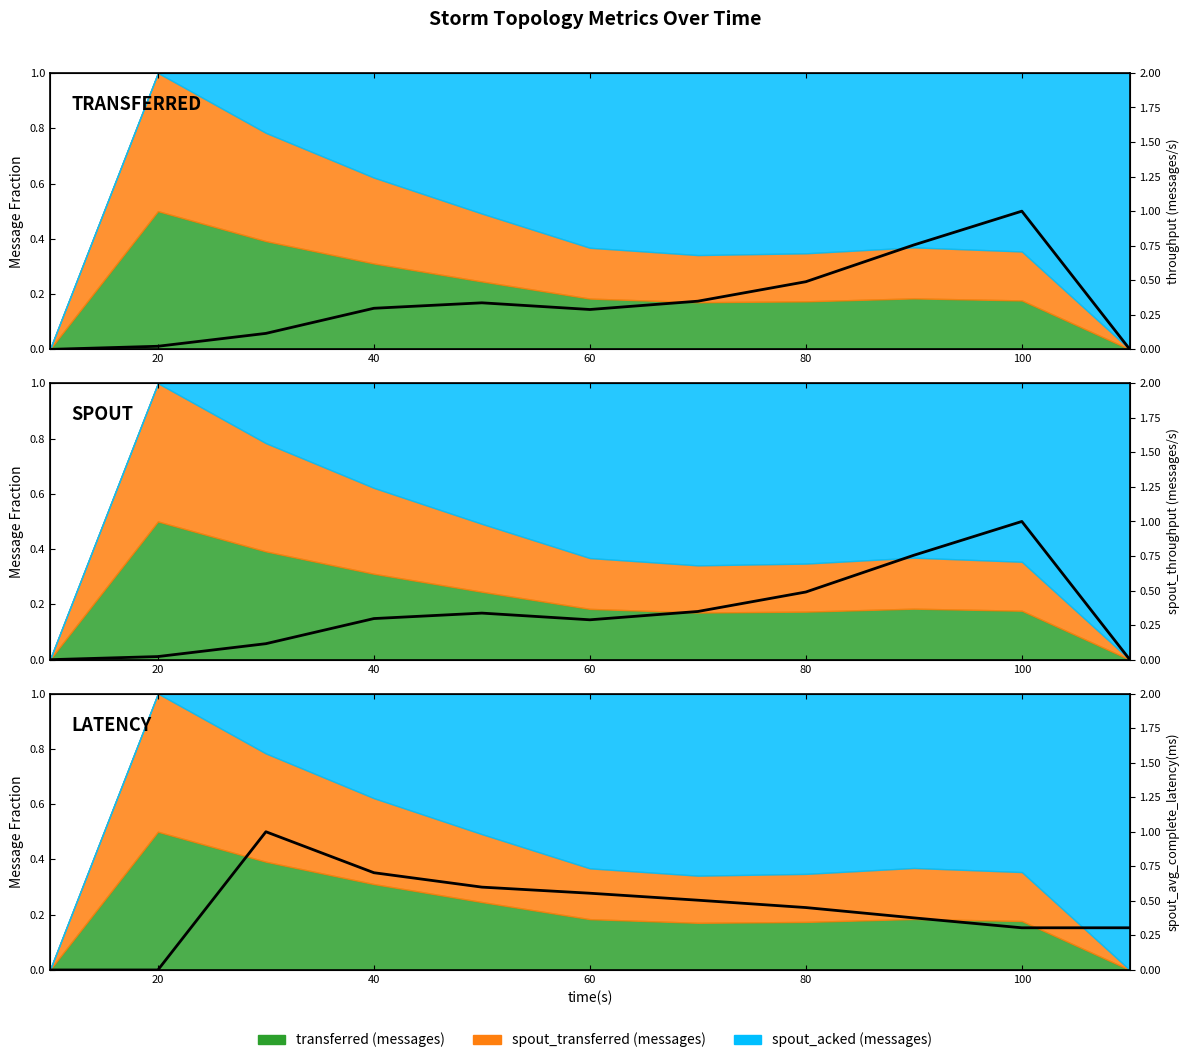

Does the chart display data point markers on the line(s)?

No